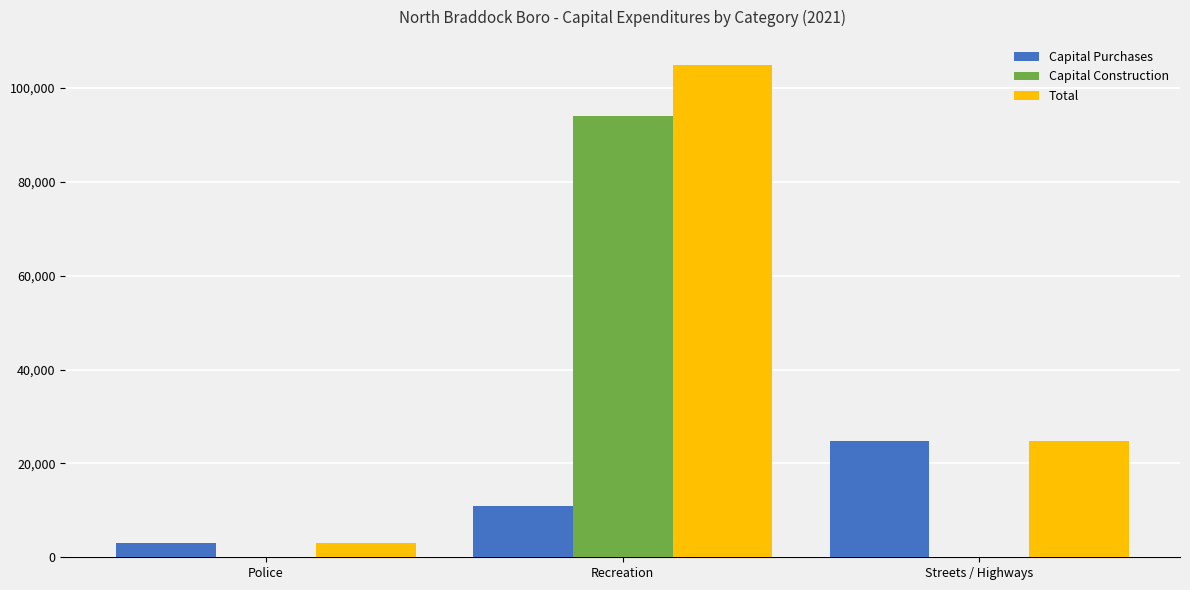

What are all the series names shown in the legend?

Capital Purchases, Capital Construction, Total